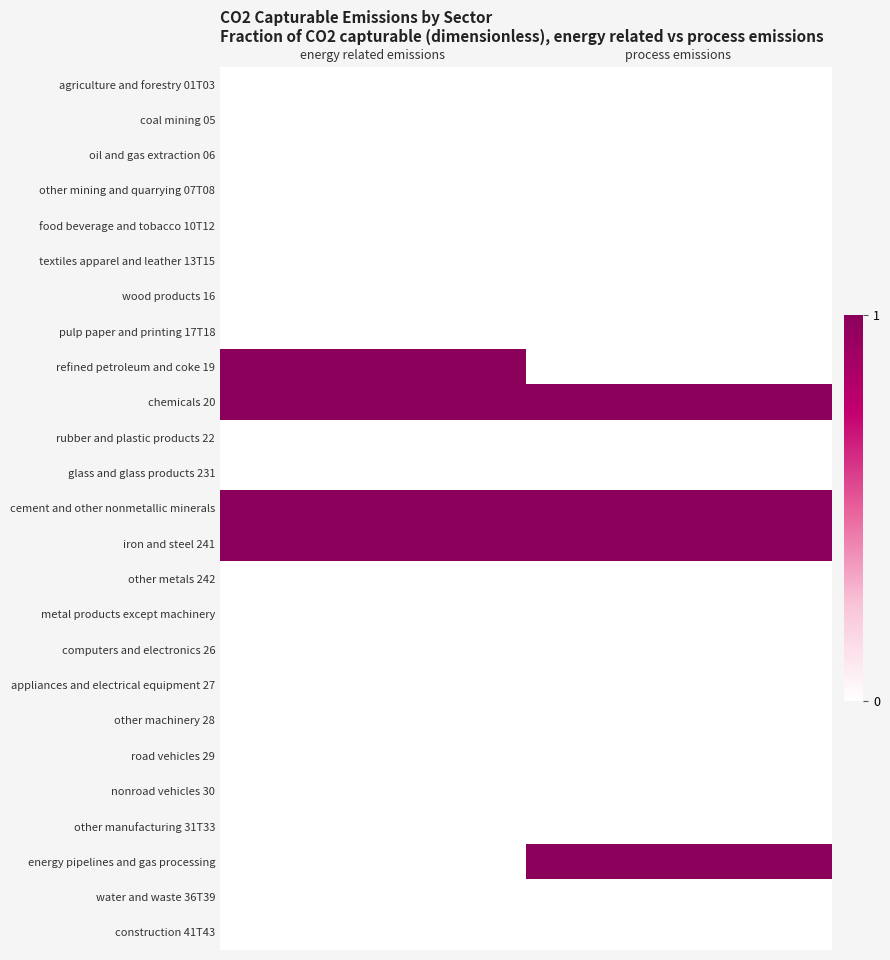

Reading left to right, transcribe all the data shown in this chart.

agriculture and forestry 01T03: energy related emissions=0	process emissions=0
coal mining 05: energy related emissions=0	process emissions=0
oil and gas extraction 06: energy related emissions=0	process emissions=0
other mining and quarrying 07T08: energy related emissions=0	process emissions=0
food beverage and tobacco 10T12: energy related emissions=0	process emissions=0
textiles apparel and leather 13T15: energy related emissions=0	process emissions=0
wood products 16: energy related emissions=0	process emissions=0
pulp paper and printing 17T18: energy related emissions=0	process emissions=0
refined petroleum and coke 19: energy related emissions=1	process emissions=0
chemicals 20: energy related emissions=1	process emissions=1
rubber and plastic products 22: energy related emissions=0	process emissions=0
glass and glass products 231: energy related emissions=0	process emissions=0
cement and other nonmetallic minerals: energy related emissions=1	process emissions=1
iron and steel 241: energy related emissions=1	process emissions=1
other metals 242: energy related emissions=0	process emissions=0
metal products except machinery: energy related emissions=0	process emissions=0
computers and electronics 26: energy related emissions=0	process emissions=0
appliances and electrical equipment 27: energy related emissions=0	process emissions=0
other machinery 28: energy related emissions=0	process emissions=0
road vehicles 29: energy related emissions=0	process emissions=0
nonroad vehicles 30: energy related emissions=0	process emissions=0
other manufacturing 31T33: energy related emissions=0	process emissions=0
energy pipelines and gas processing: energy related emissions=0	process emissions=1
water and waste 36T39: energy related emissions=0	process emissions=0
construction 41T43: energy related emissions=0	process emissions=0